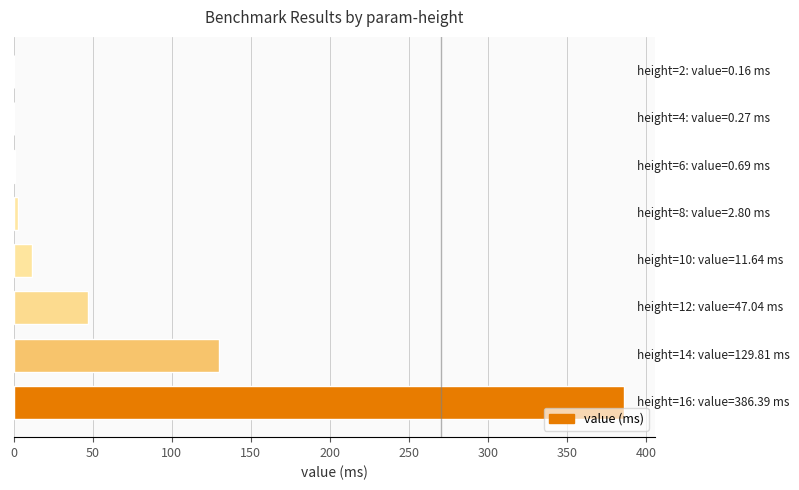

Are the bars horizontal?

Yes